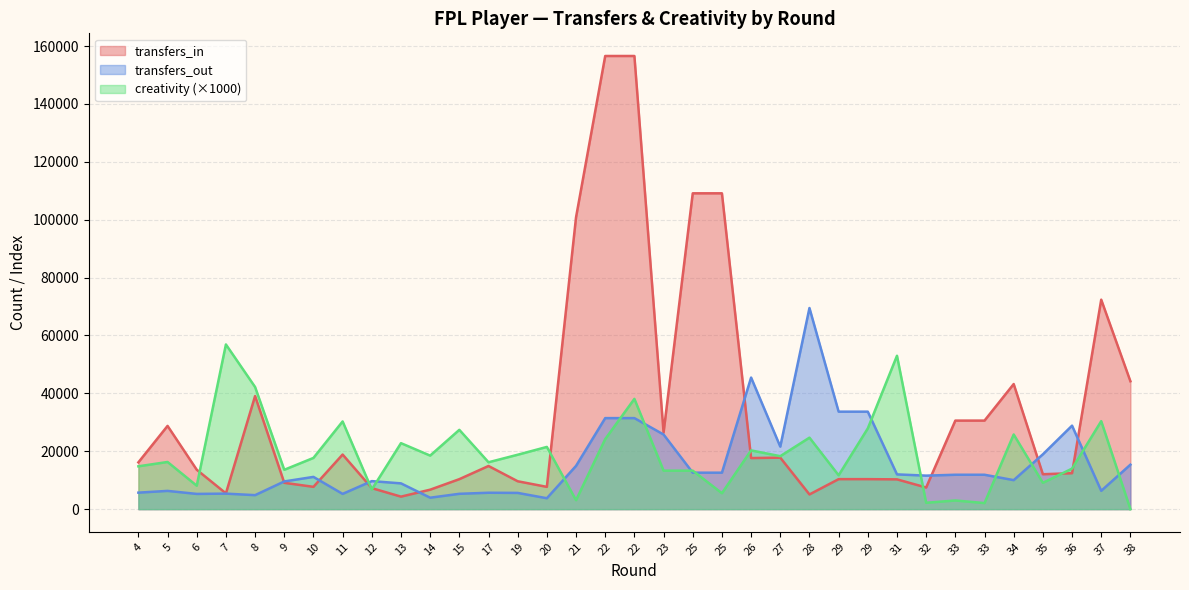

How many values in the transfers_out series are below 11581?

17